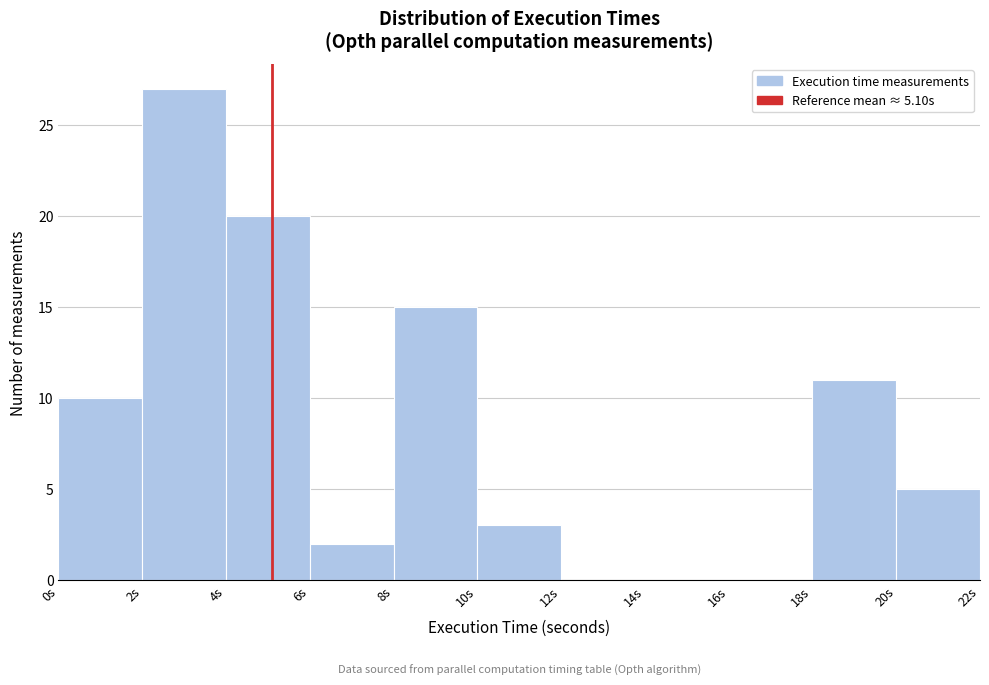

Over which range of the x-axis is the bar tallest?

2 to 4